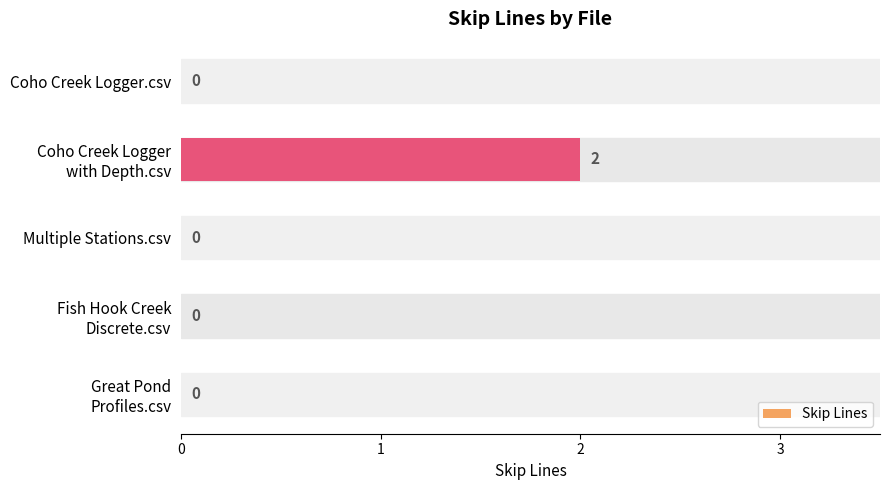

Are the bars grouped side by side (vs. stacked)?

No